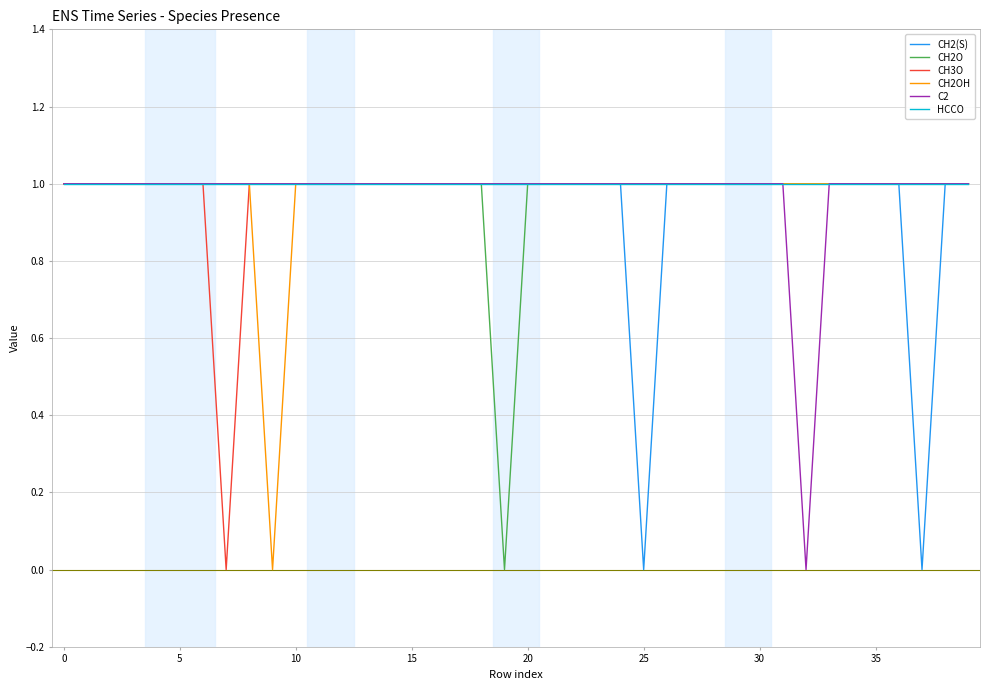

What is the greatest value displayed?

1